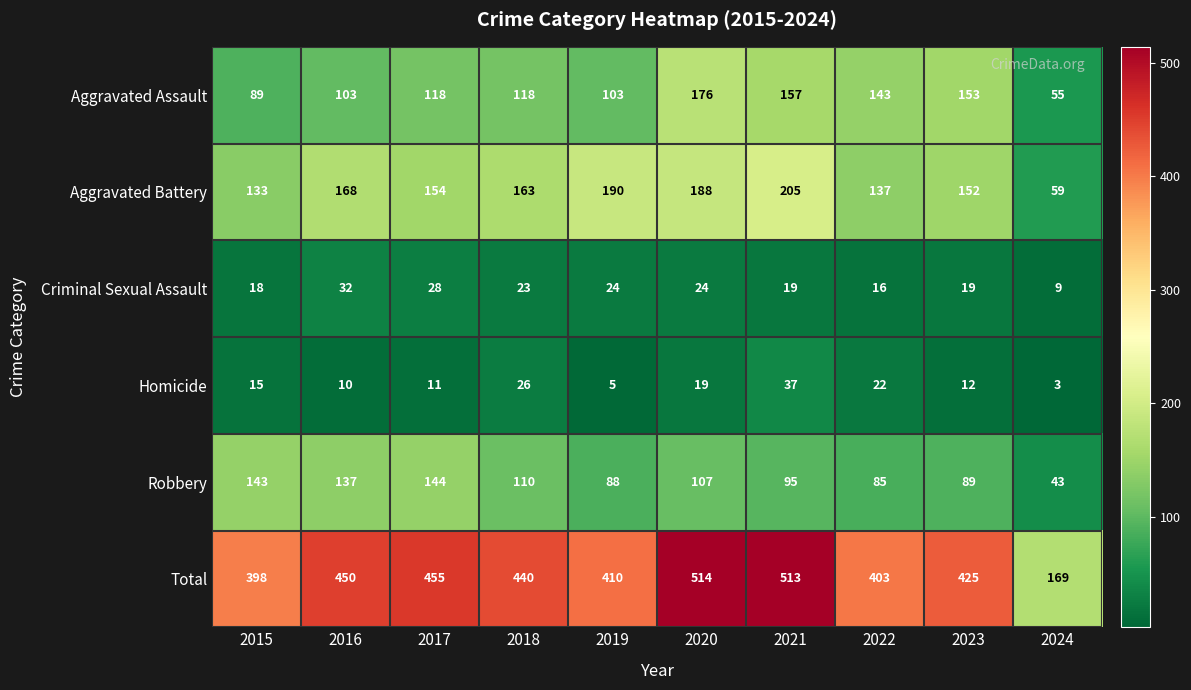

True or false: Aggravated Assault has a value of 176 at 2020.

True